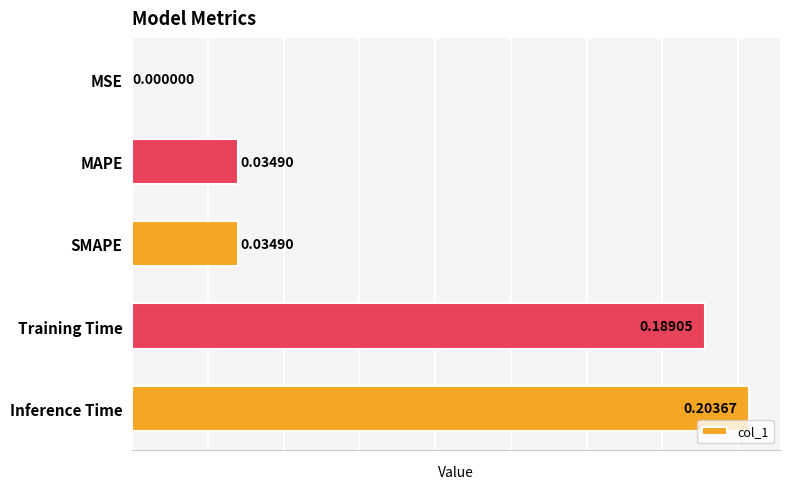

What is the change in value from MSE to Training Time?

+0.2